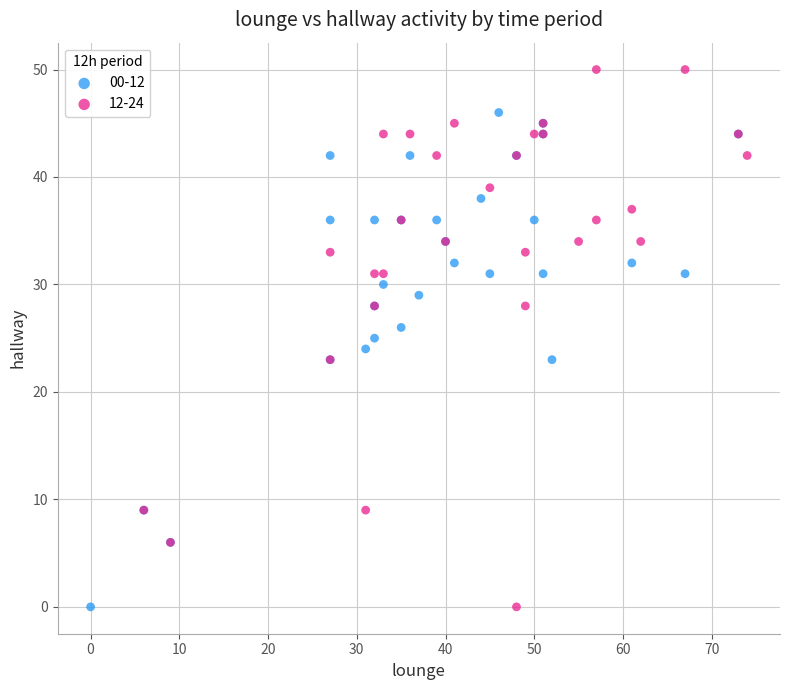

Which series has the largest Y range (max minus min)?

12-24